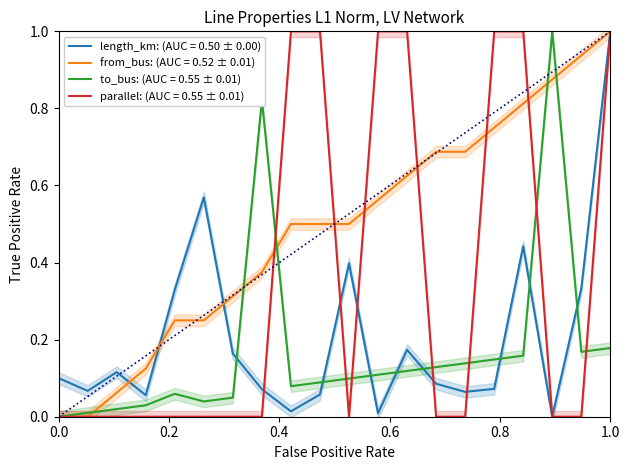

Which category has the highest value in the from_bus: (AUC = 0.52 ± 0.01) series?

1.0